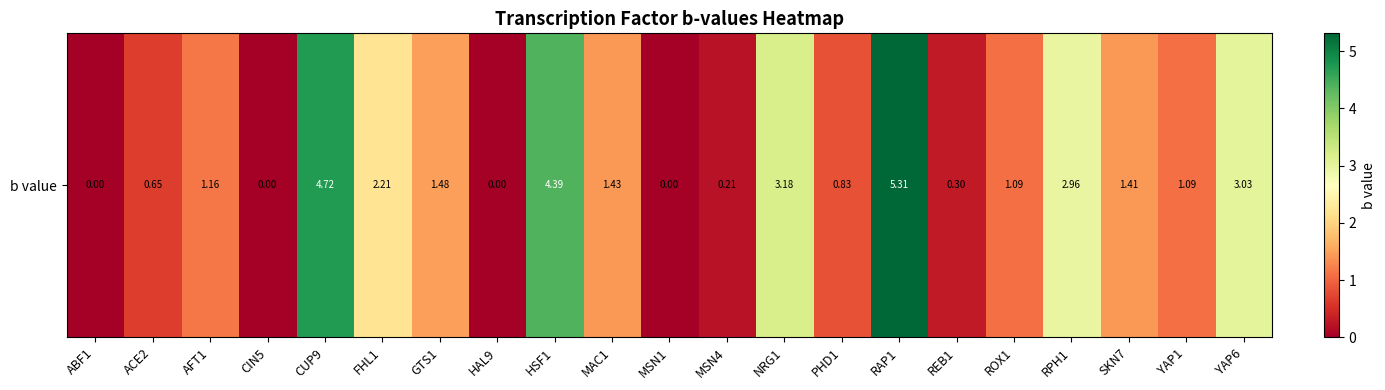

Reading left to right, extract all data points from this chart.

0.0	0.7	1.2	0.0	4.7	2.2	1.5	0.0	4.4	1.4	0.0	0.2	3.2	0.8	5.3	0.3	1.1	3.0	1.4	1.1	3.0